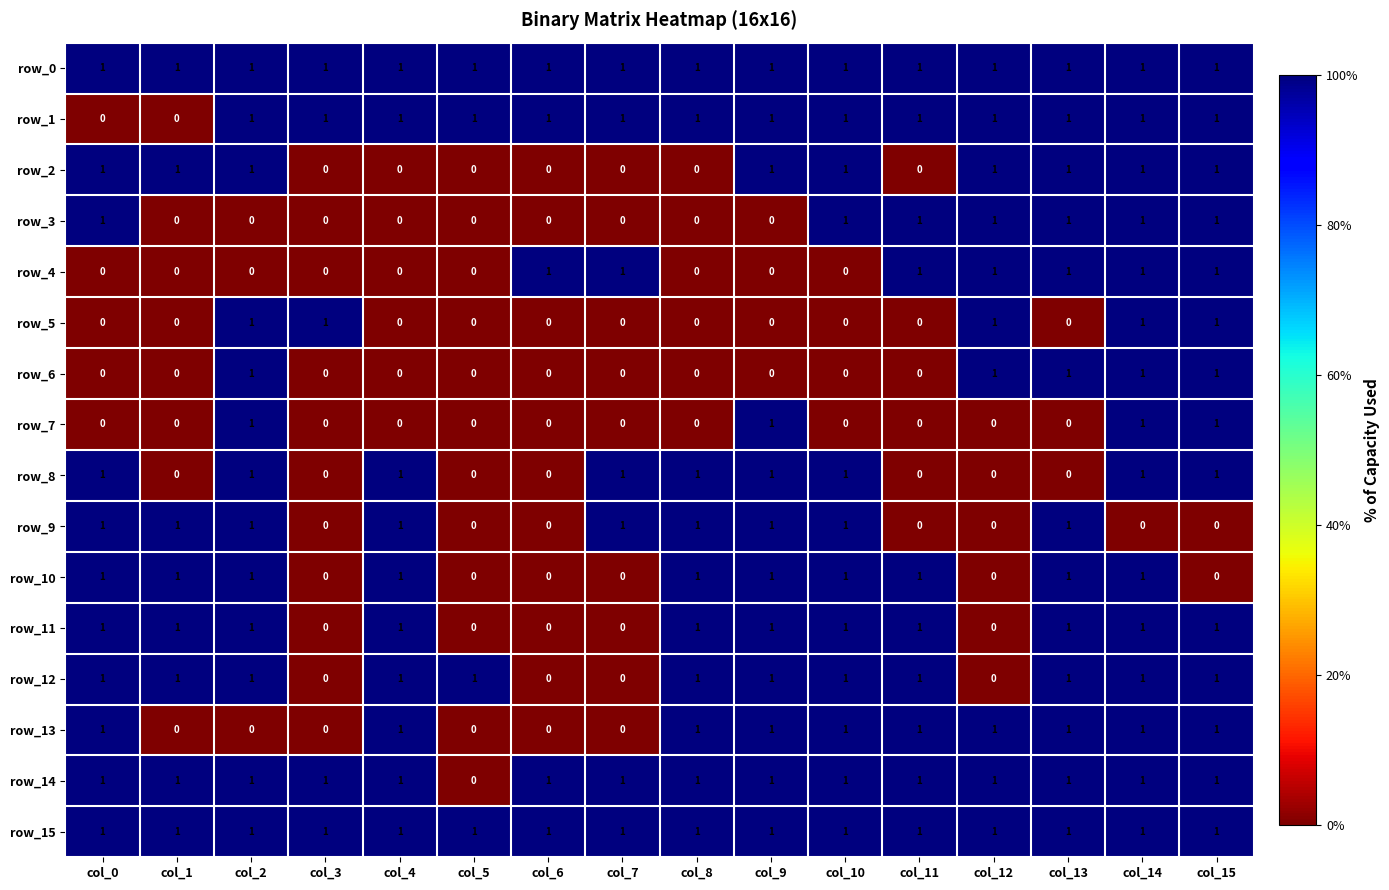

How many categories are shown in the chart?

16